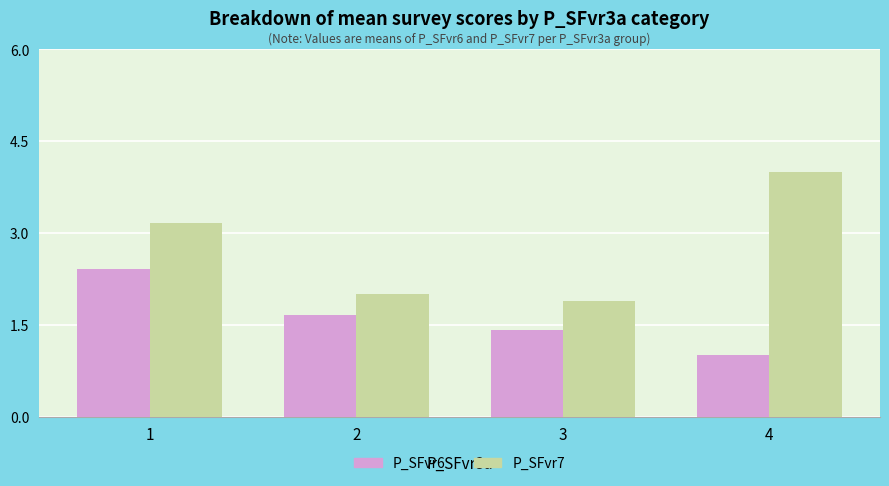

What is the value of the P_SFvr7 bar at the 2nd from the left?

2.0